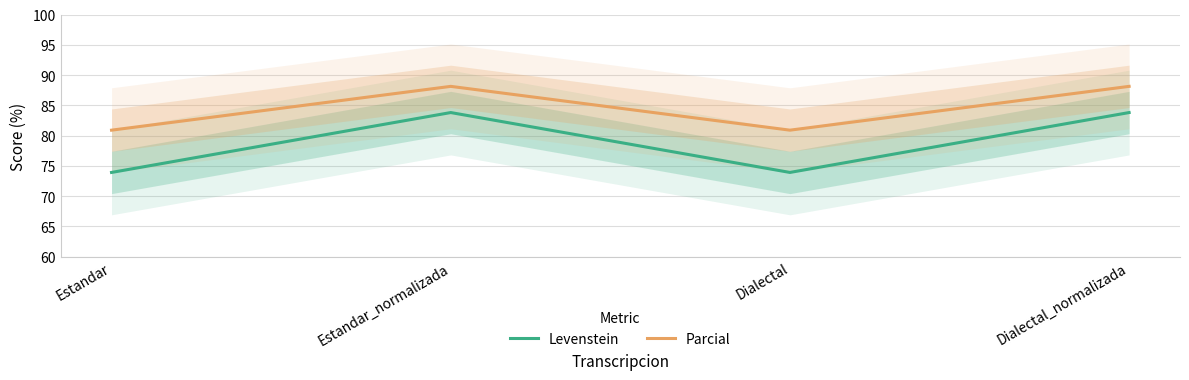

What is the value of the Levenstein point at the 4th from the left?

83.8